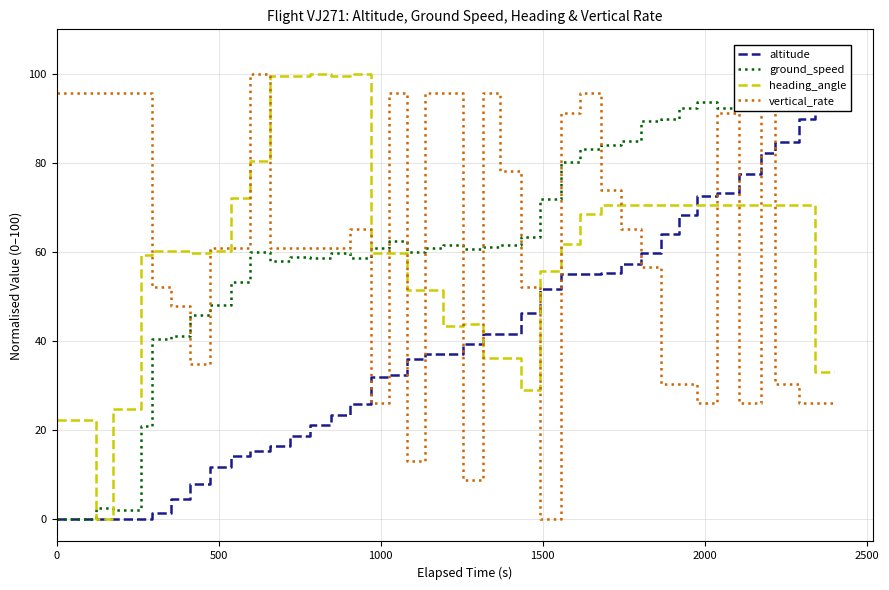

How many distinct data groups are displayed?

4